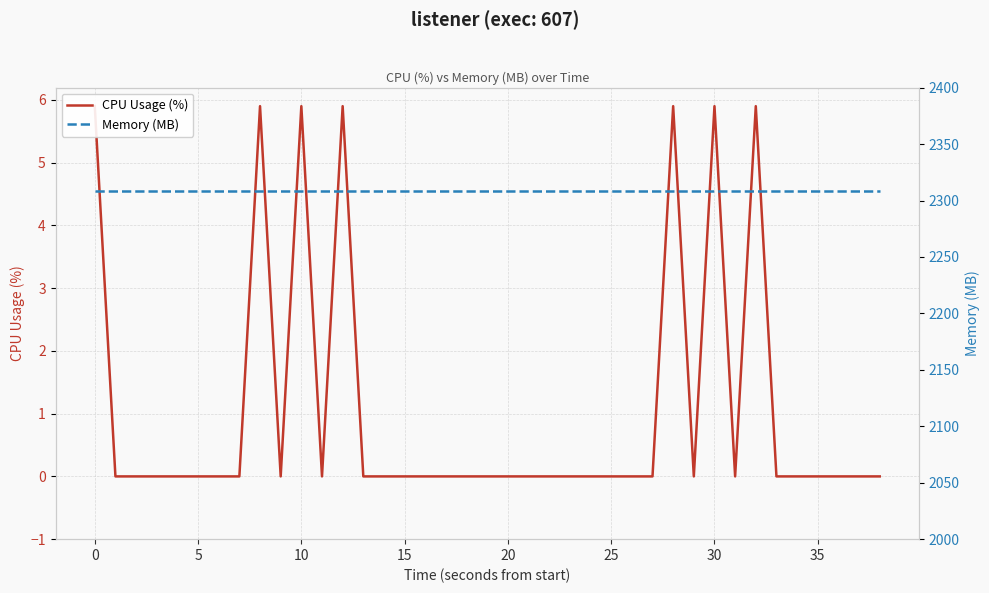

What is the spread (max minus min) of values at 16?

2308.0